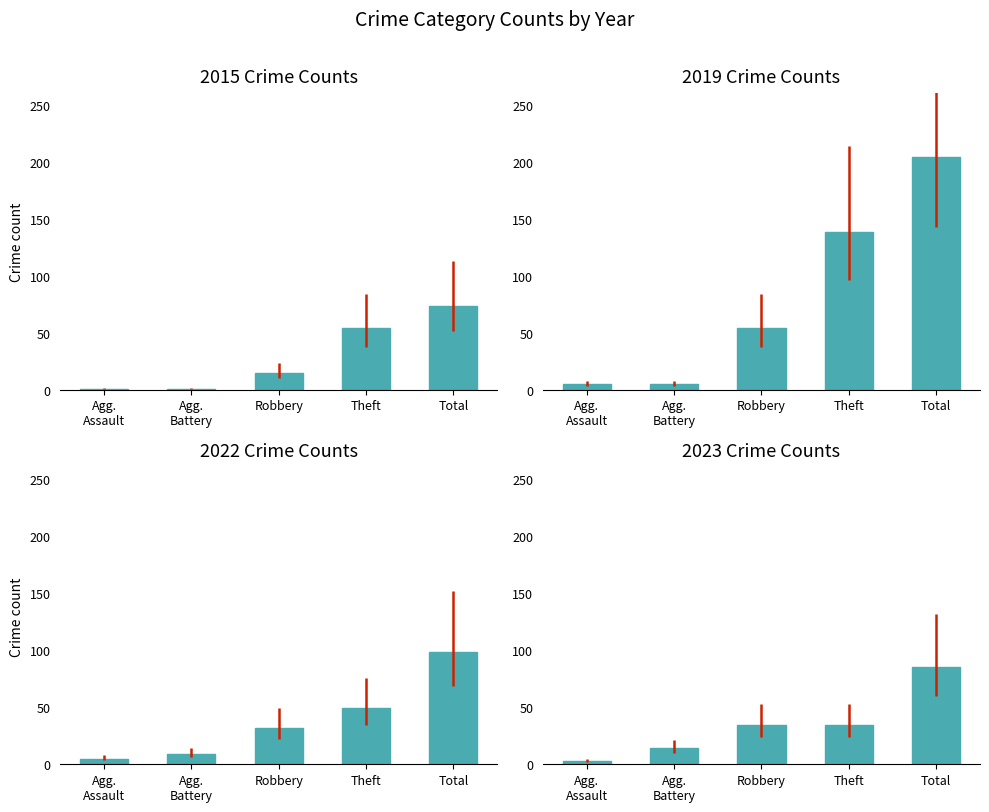

At which label does 2022 first exceed 34?

Total